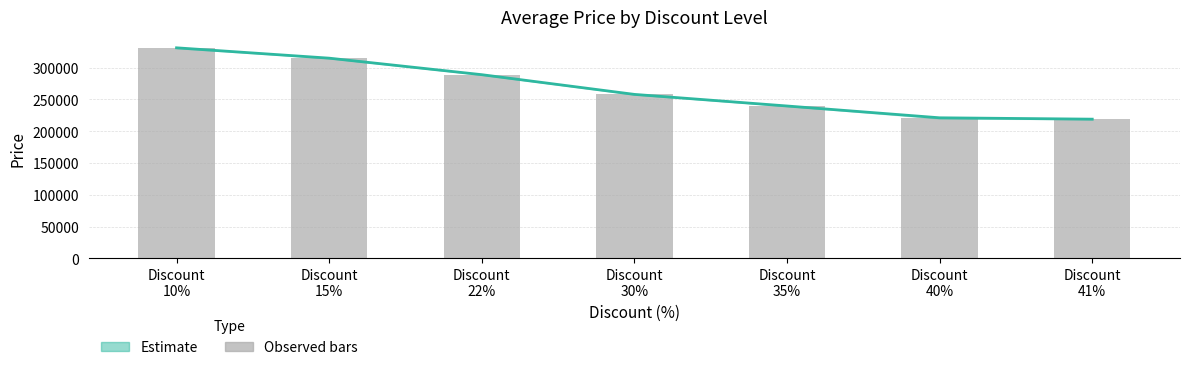

List the labels in order of Estimate value, largest first.

Discount
10%, Discount
15%, Discount
22%, Discount
30%, Discount
35%, Discount
40%, Discount
41%